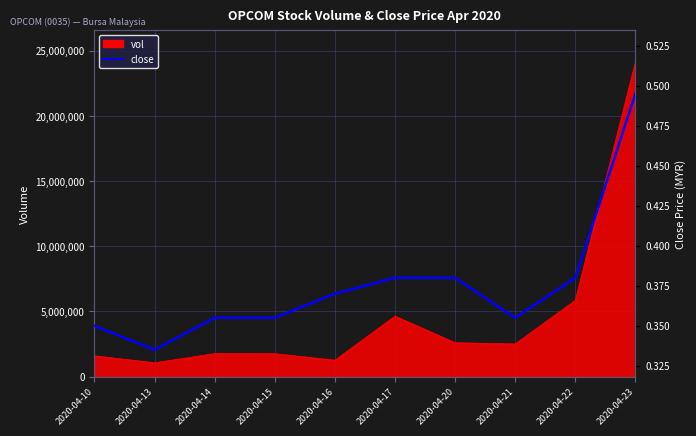

What is the smallest value displayed?

0.3